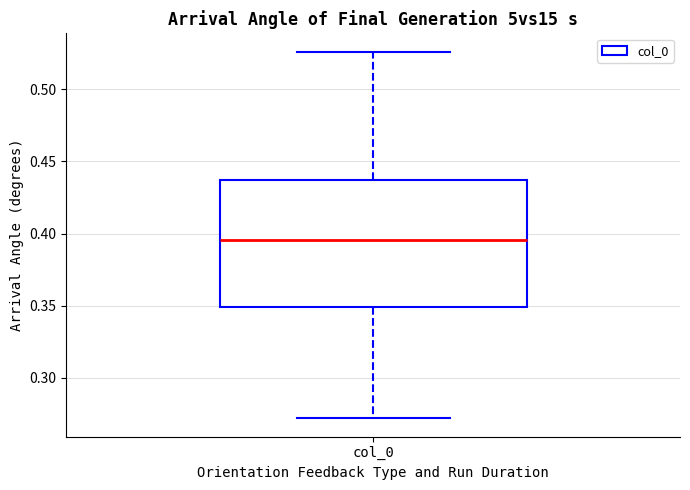

Transcribe this box plot: give where the median line is, the range the box spans, and where the two whiskers end, as read against the y-axis. The values are not printed on the chart, so give them approximately, as read against the axis.

median 0.395, box 0.350 to 0.435, whiskers 0.270 to 0.525